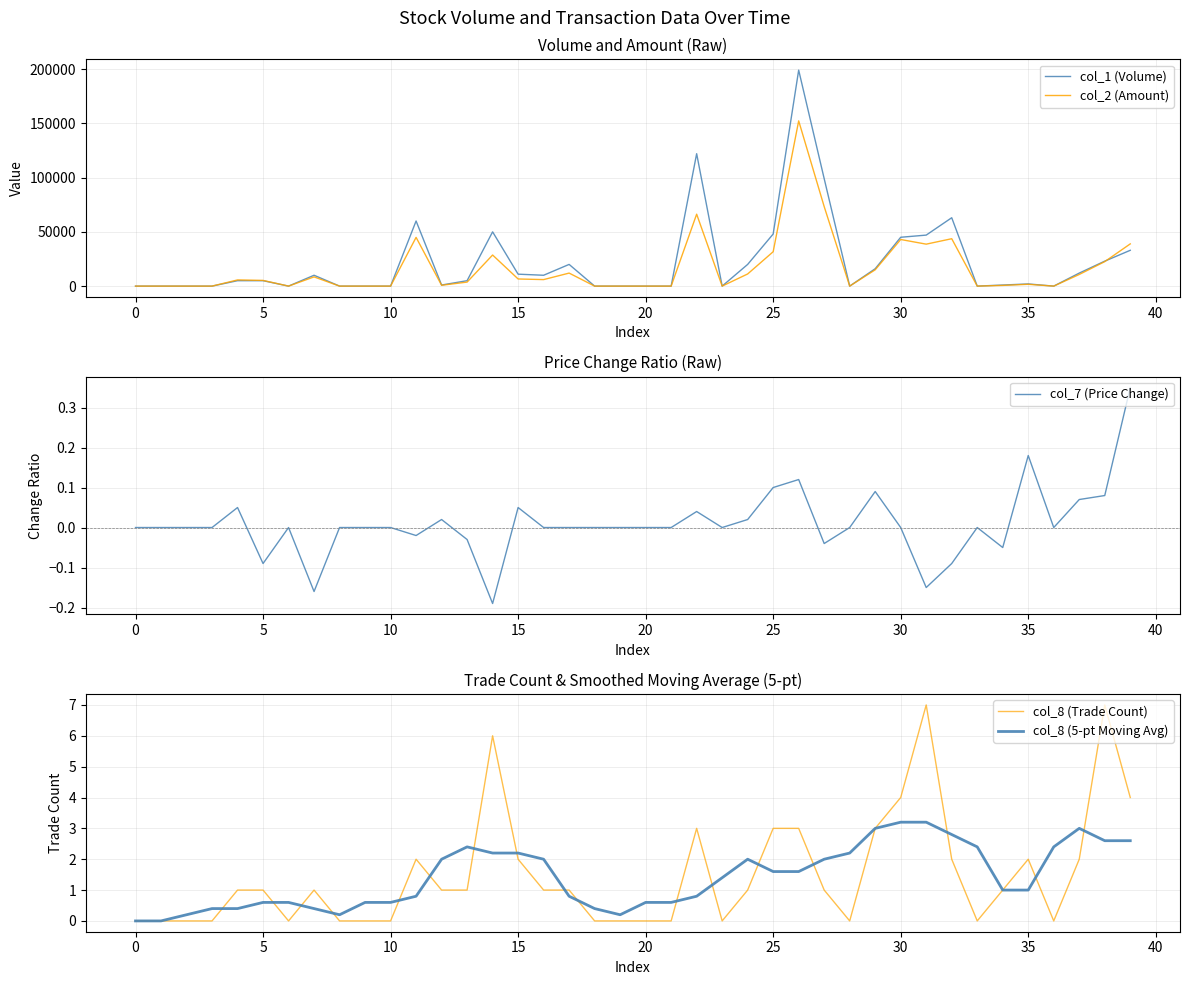

What are all the series names shown in the legend?

col_1 (Volume), col_2 (Amount), col_7 (Price Change), col_8 (Trade Count), col_8 (5-pt Moving Avg)